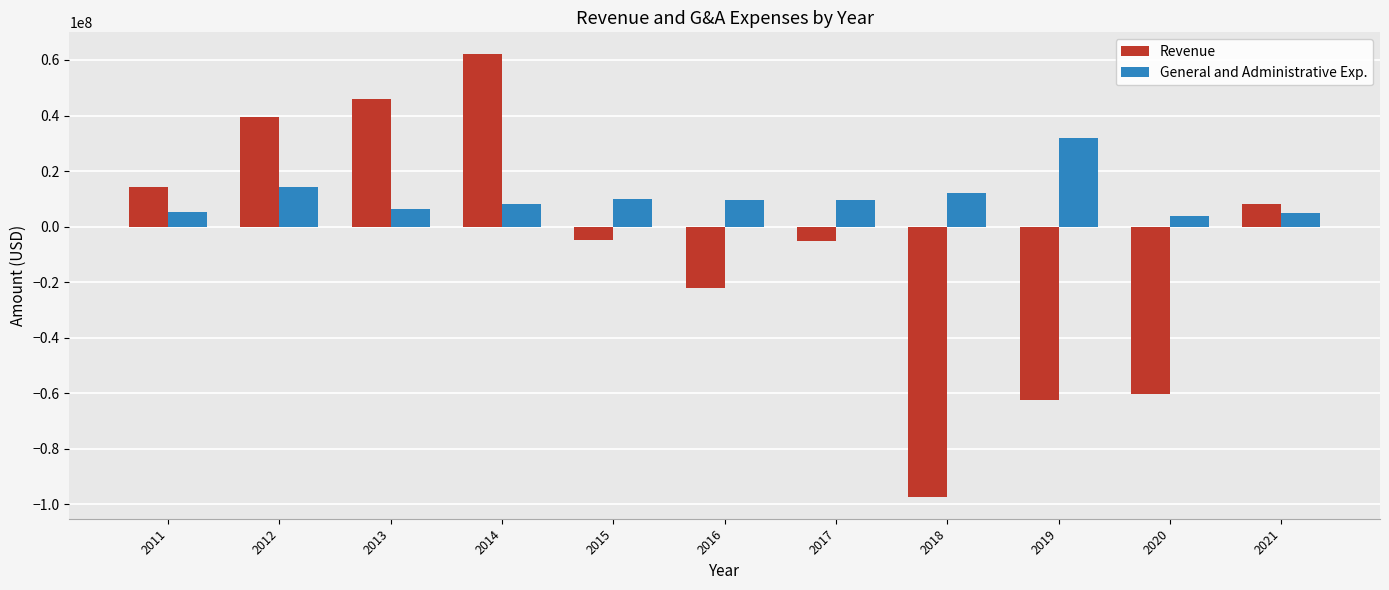

At which label does Revenue reach its minimum?

2018